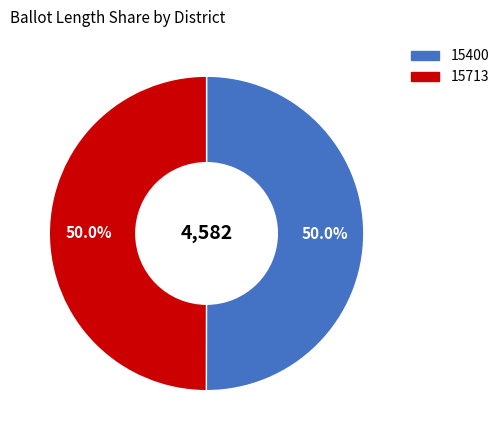

The 15713 slice represents 50% of the pie. True or false?

True